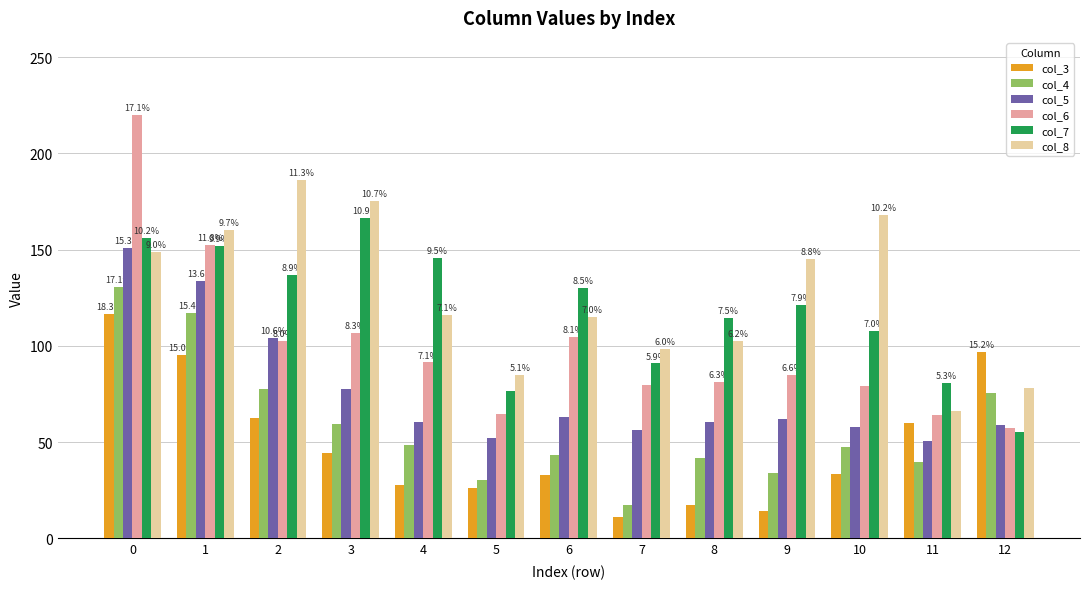

At which label does col_3 reach its minimum?

7